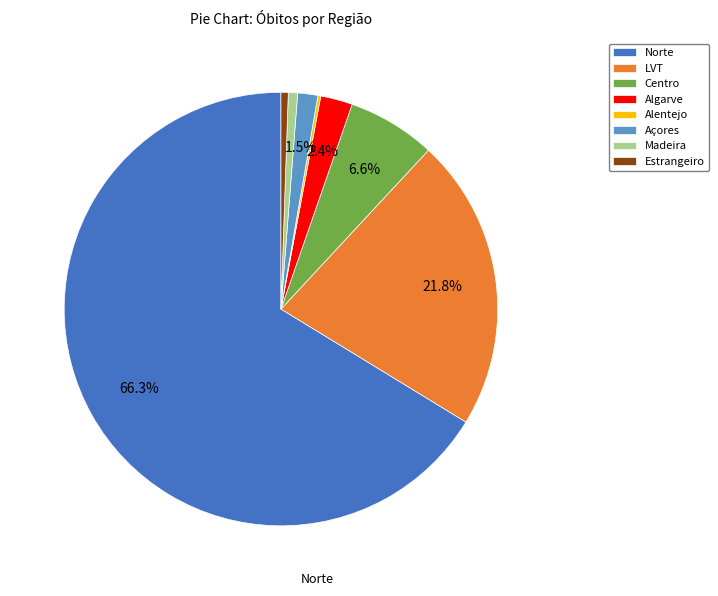

Do Norte and LVT together represent more than half of the pie?

Yes